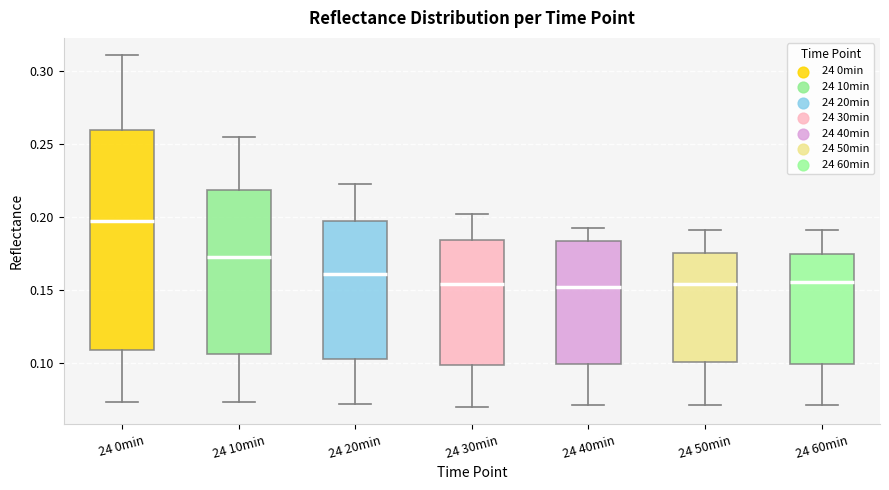

Which box's median line is the highest?

24 0min